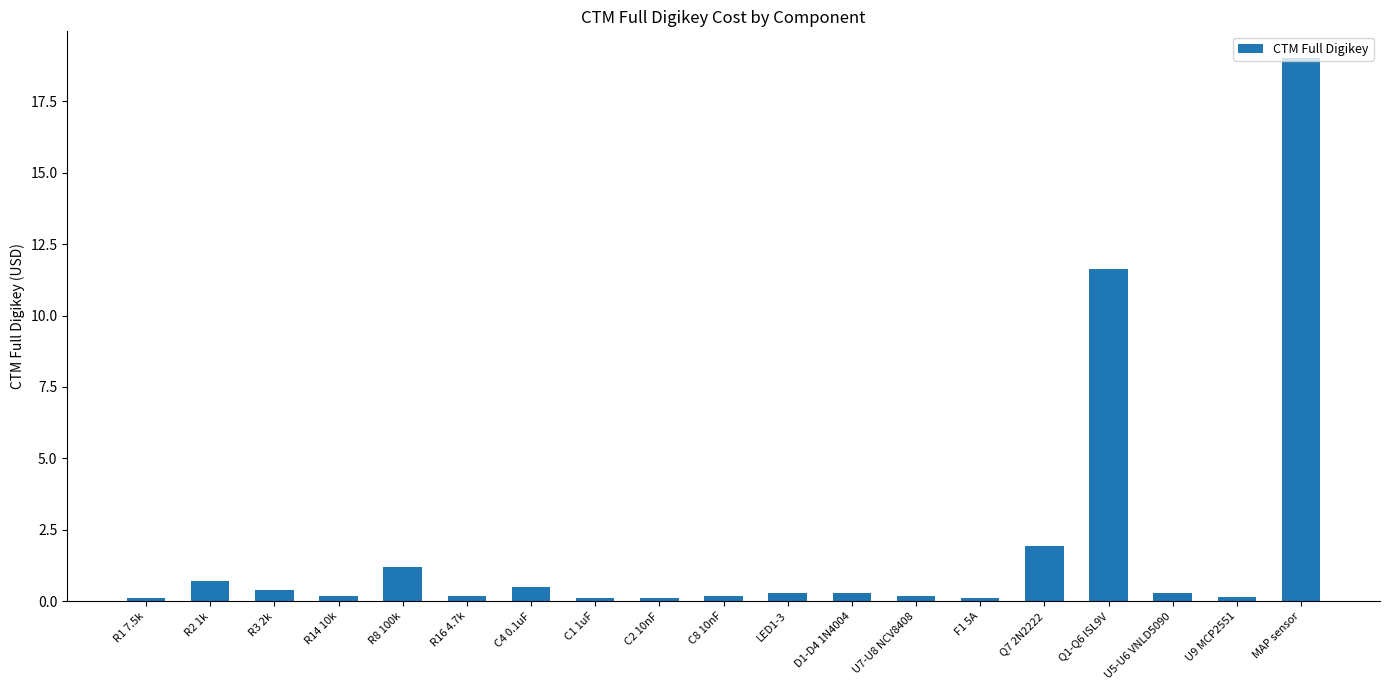

What is the sum of the values at R14 10k and C2 10nF?

0.3